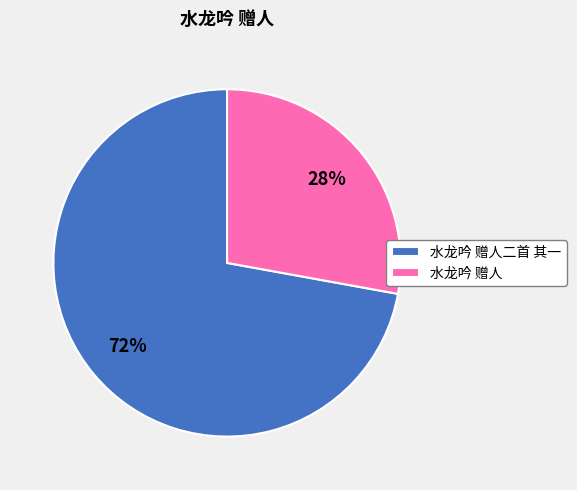

Is the sum of 水龙吟 赠人二首 其一 and 水龙吟 赠人 greater than half?

Yes